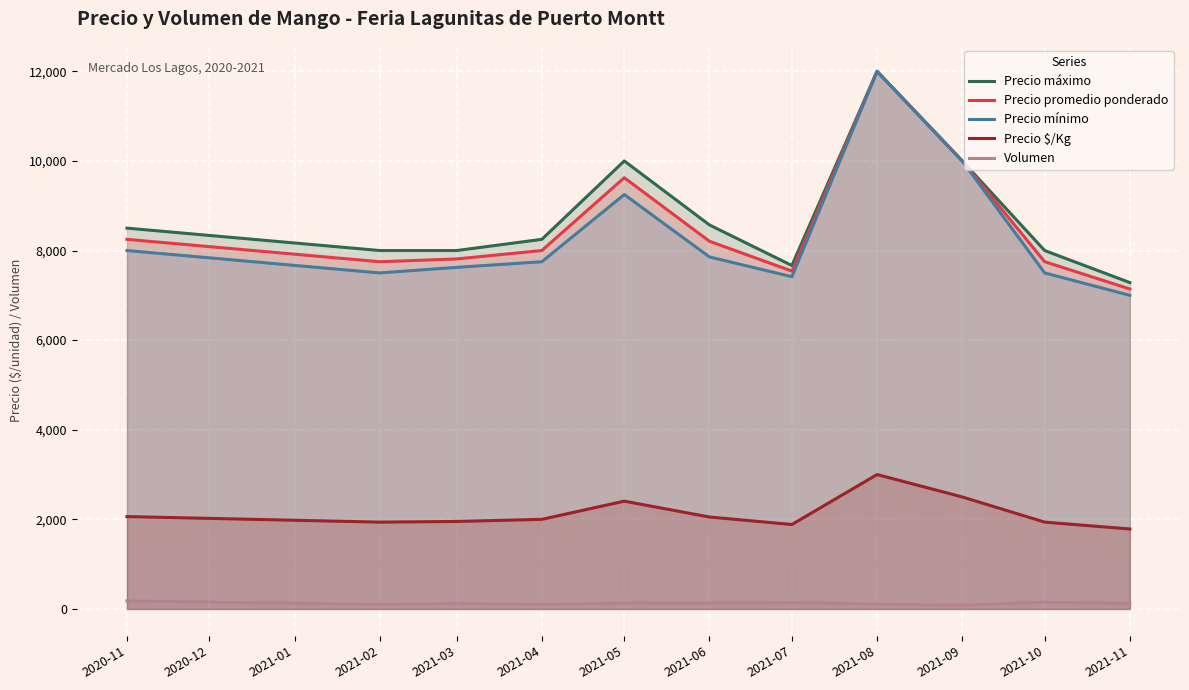

What are all the series names shown in the legend?

Precio máximo, Precio promedio ponderado, Precio mínimo, Precio $/Kg, Volumen